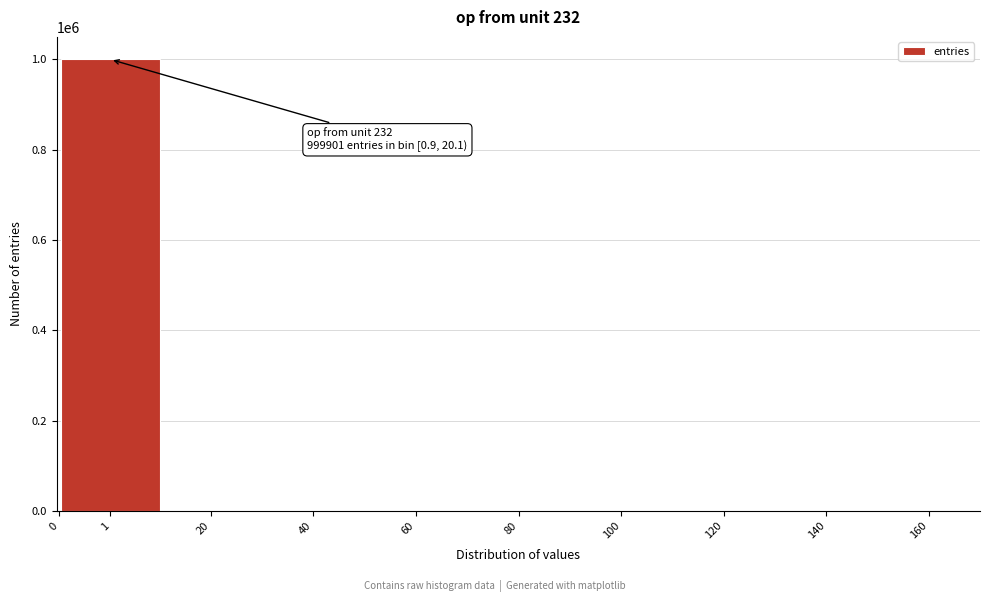

What is the sum of all values?

1000000